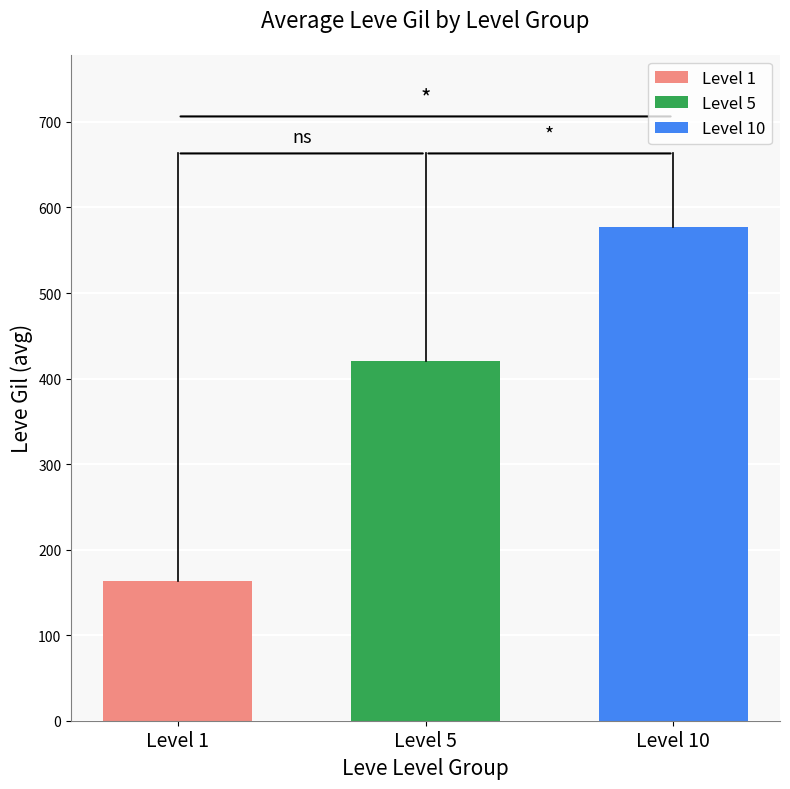

What is the spread (max minus min) of values at Level 5?

413.2